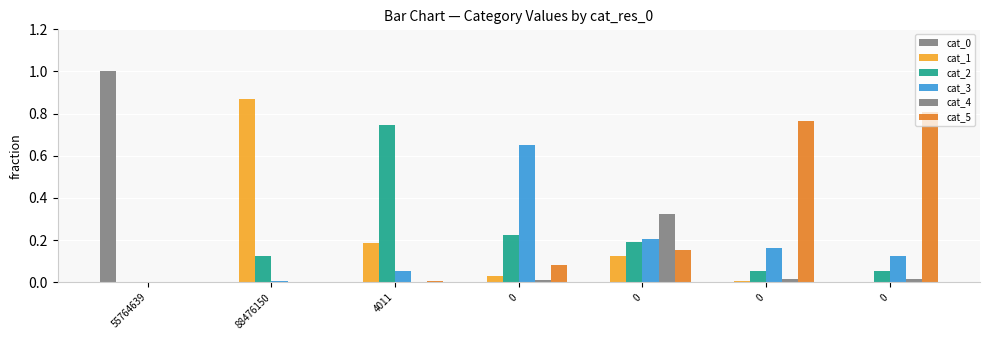

The value of cat_0 at 0 is 0.0. True or false?

False